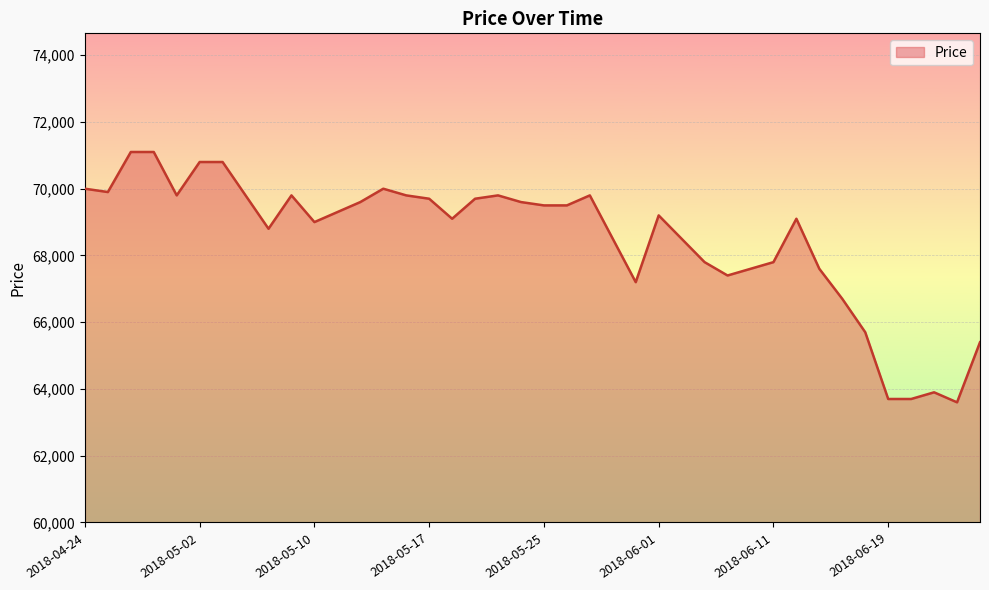

What is the difference between the maximum and minimum values?

7500